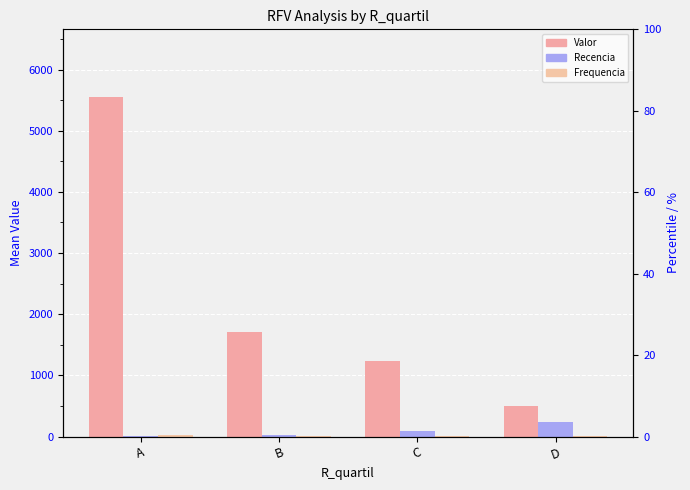

What are all the series names shown in the legend?

Valor, Recencia, Frequencia